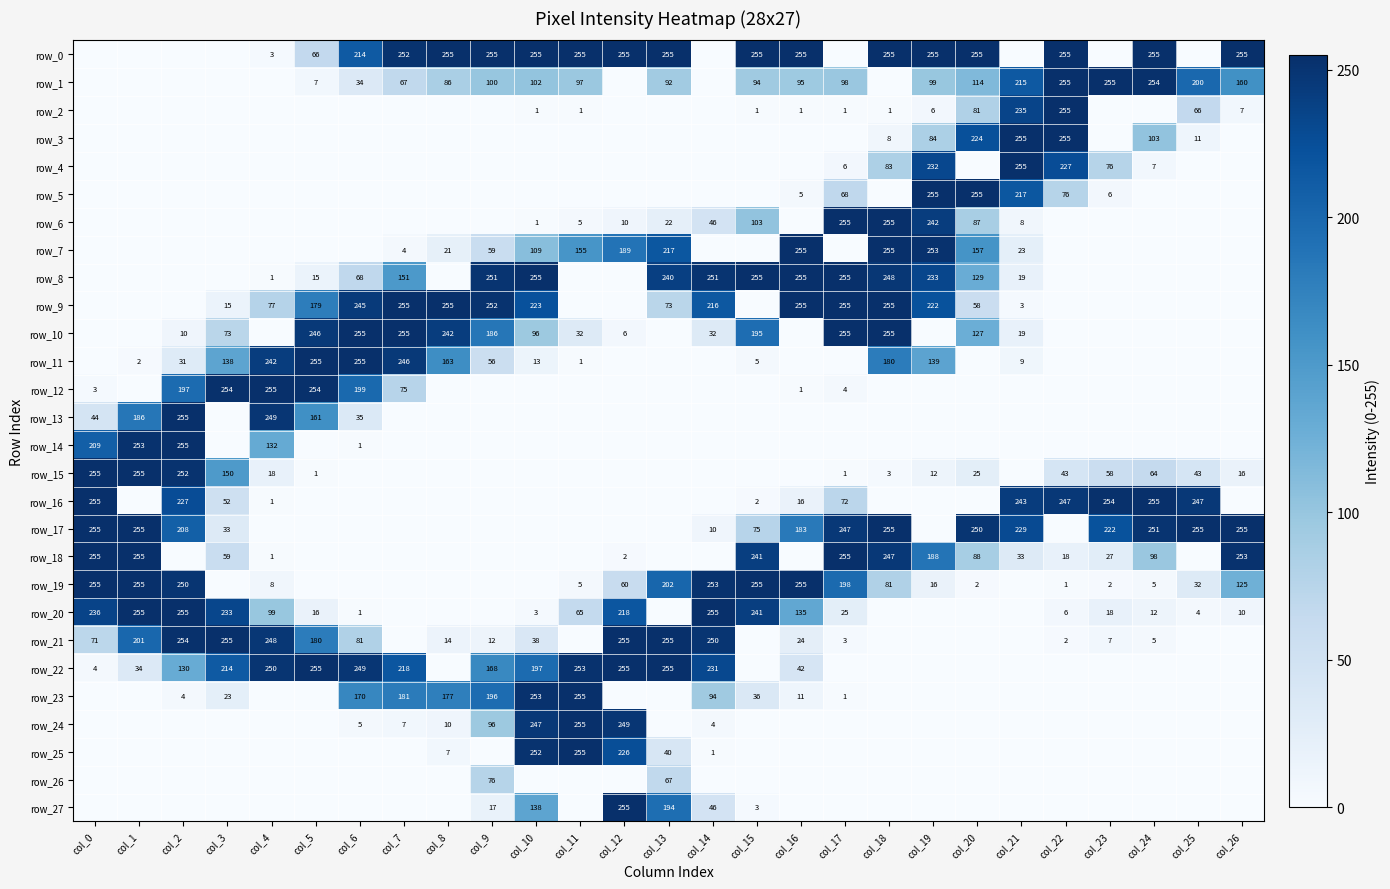

What is the difference between the second highest and second lowest values in the row_9 series?

255